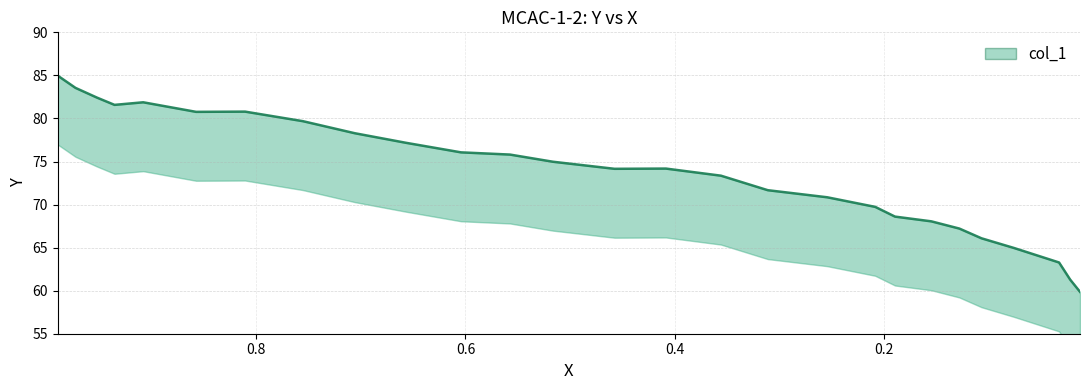

What is the label of the 26th point from the right?

0.2